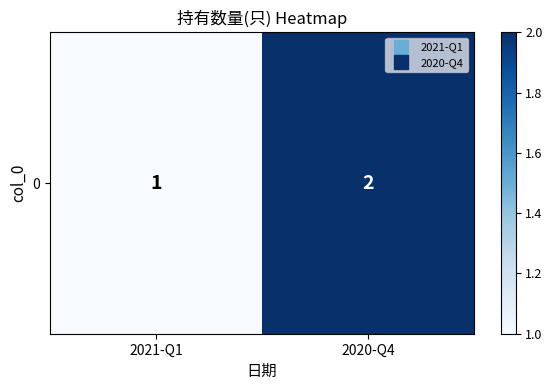

Which label corresponds to the smallest value in the chart?

2021-Q1